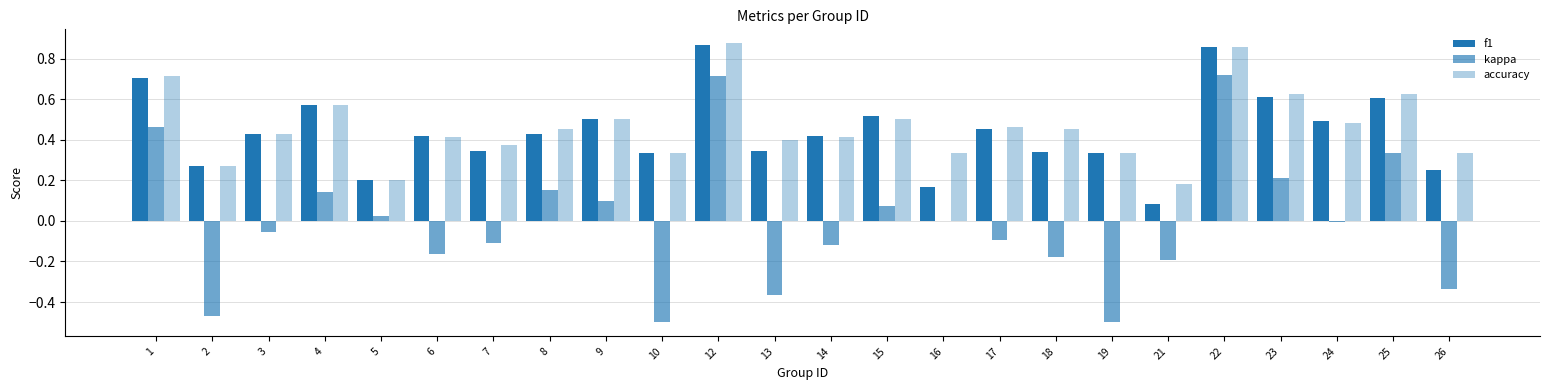

Does the chart contain stacked bars?

No